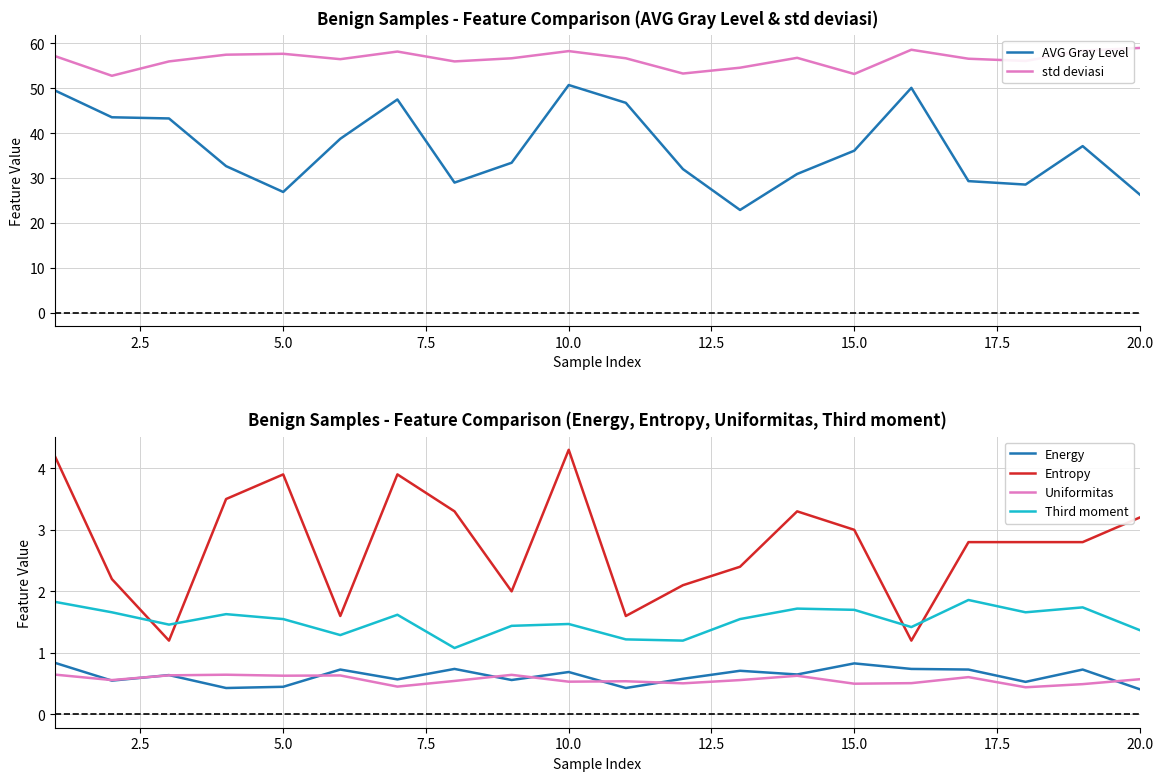

How many lines are shown in the chart?

6